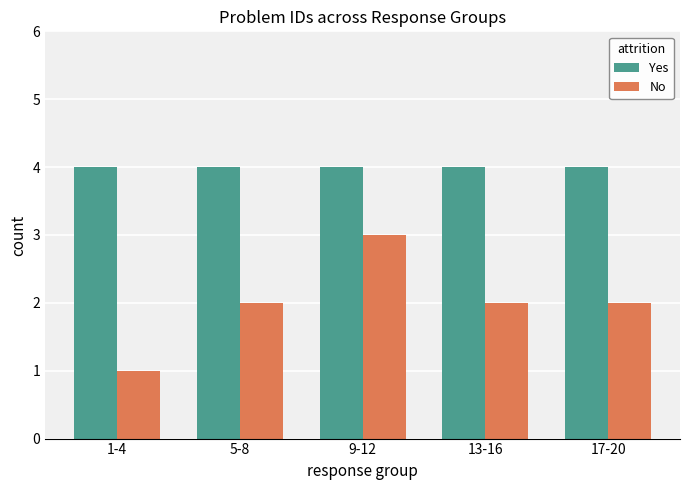

What is the average value of the Yes series?

4